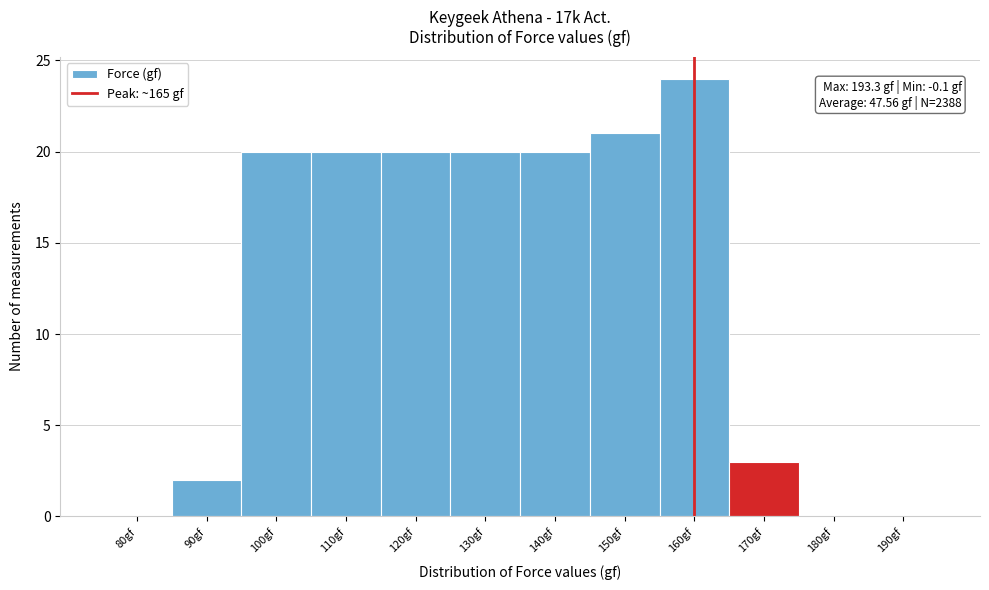

Reading left to right, transcribe all the data shown in this chart.

80gf=0	90gf=2	100gf=20	110gf=20	120gf=20	130gf=20	140gf=20	150gf=21	160gf=24	170gf=3	180gf=0	190gf=0